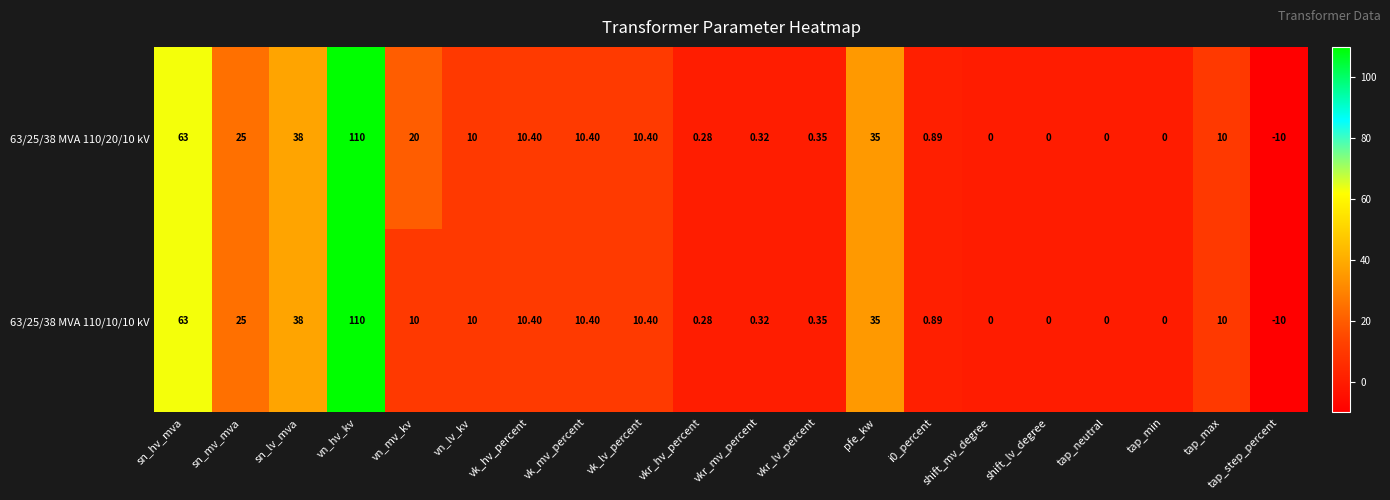

At how many categories does at least one series exceed 48?

2